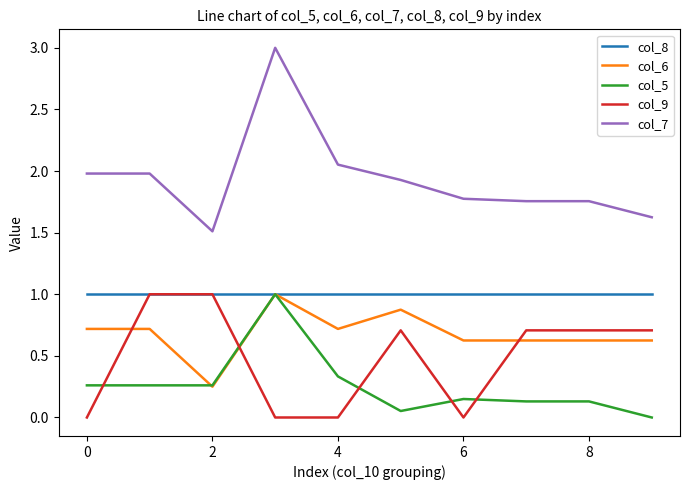

Which series has the largest range (max minus min)?

col_7